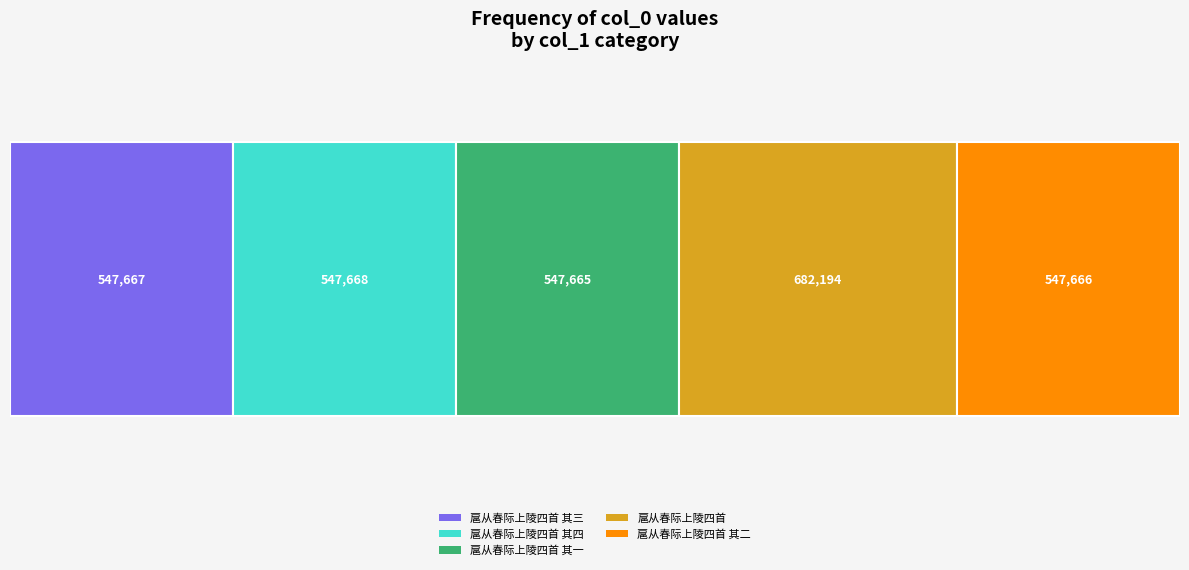

At which label does the data first exceed 547667?

扈从春际上陵四首 其四